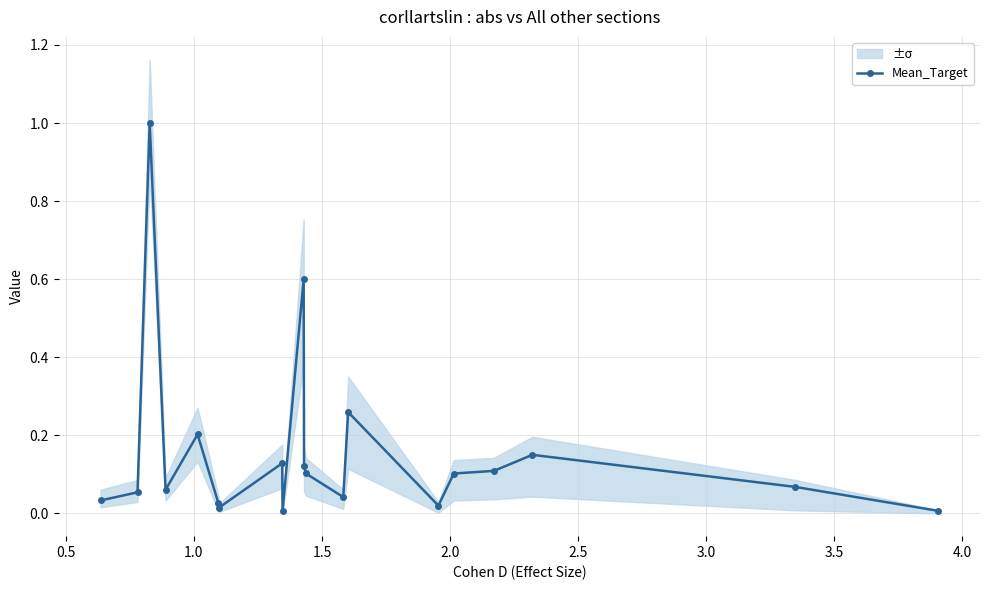

True or false: Mean_Target has more than 1 points higher than both neighbors.

True